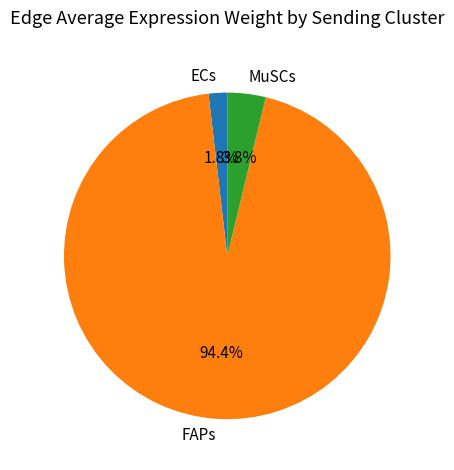

What percentage is the ECs slice, to the nearest percent?

2%